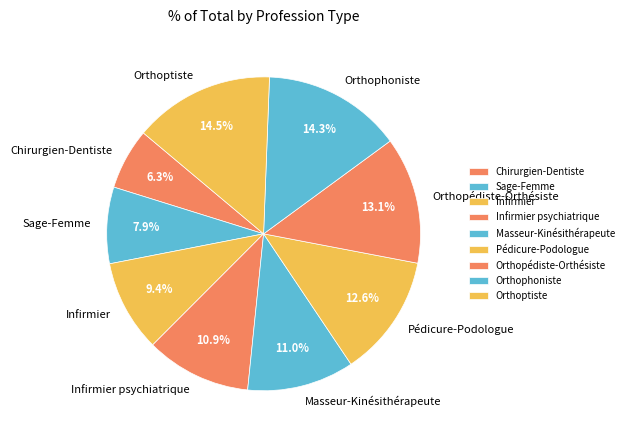

Is it true that Orthoptiste is 6% of the pie?

False